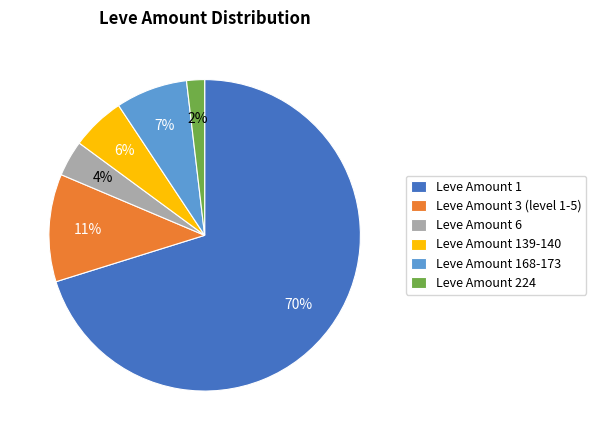

To the nearest percent, what portion does Leve Amount 6 represent?

4%